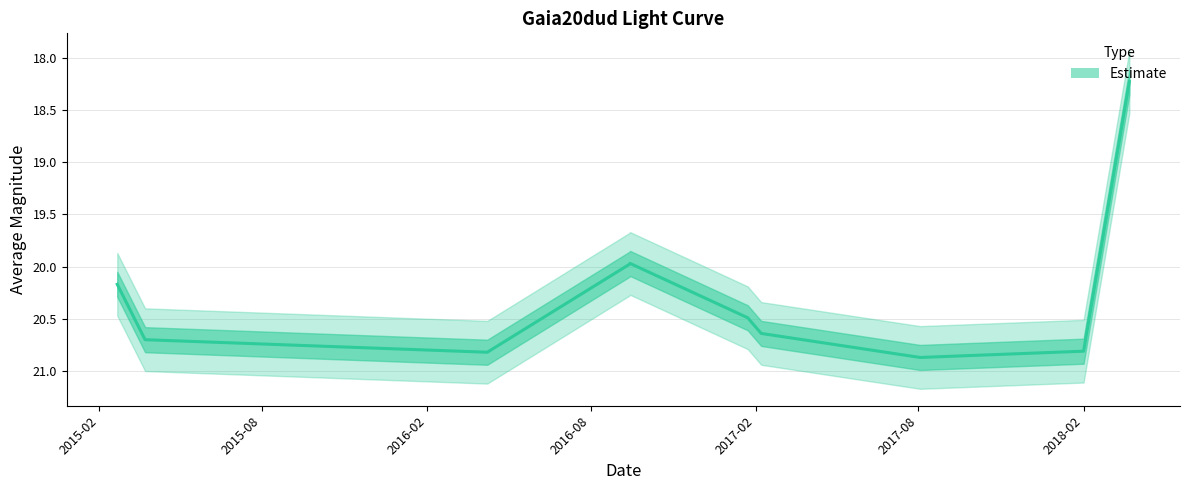

How many values are below 20?

3